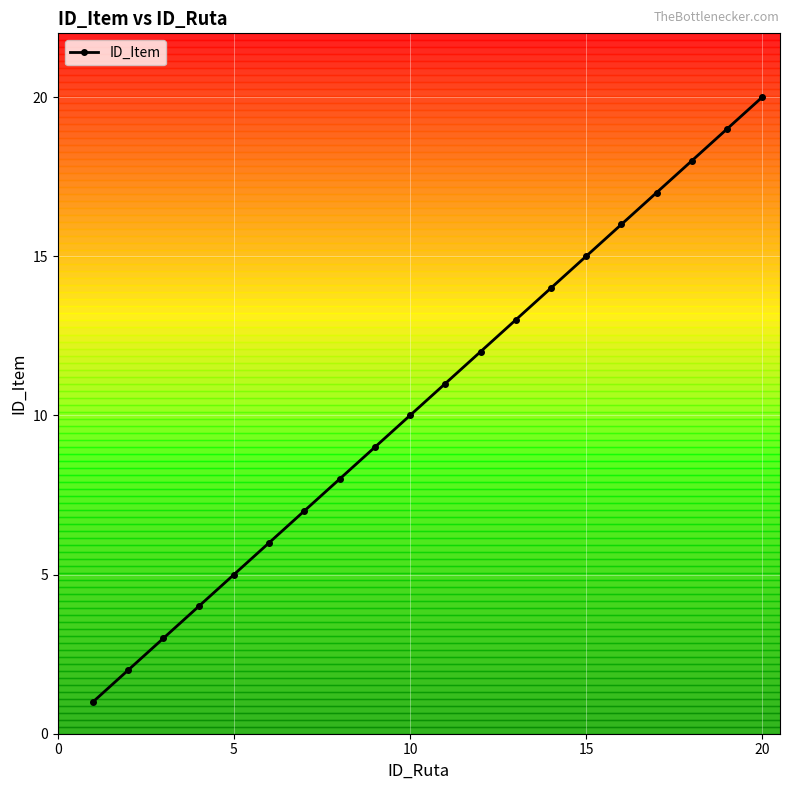

True or false: ID_Item has a value of 20 at 20.

True